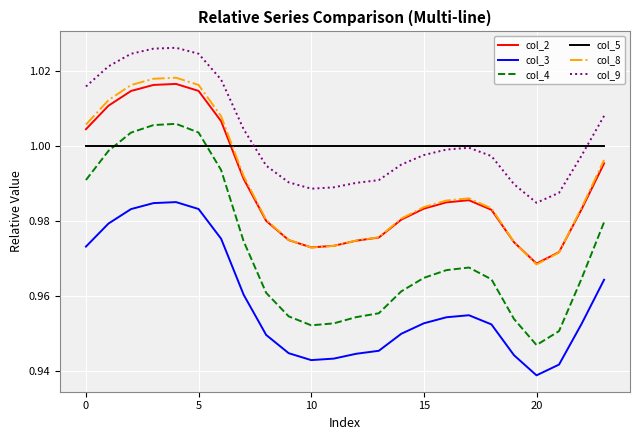

In col_4, how many points are lower than both neighbors (excluding endpoints)?

2